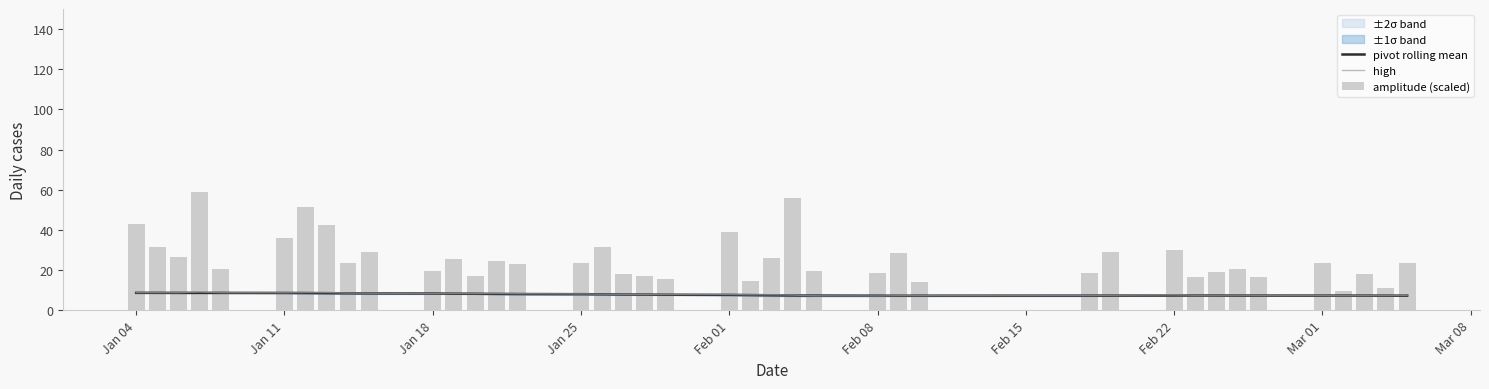

What is the minimum value for pivot rolling mean?

7.2